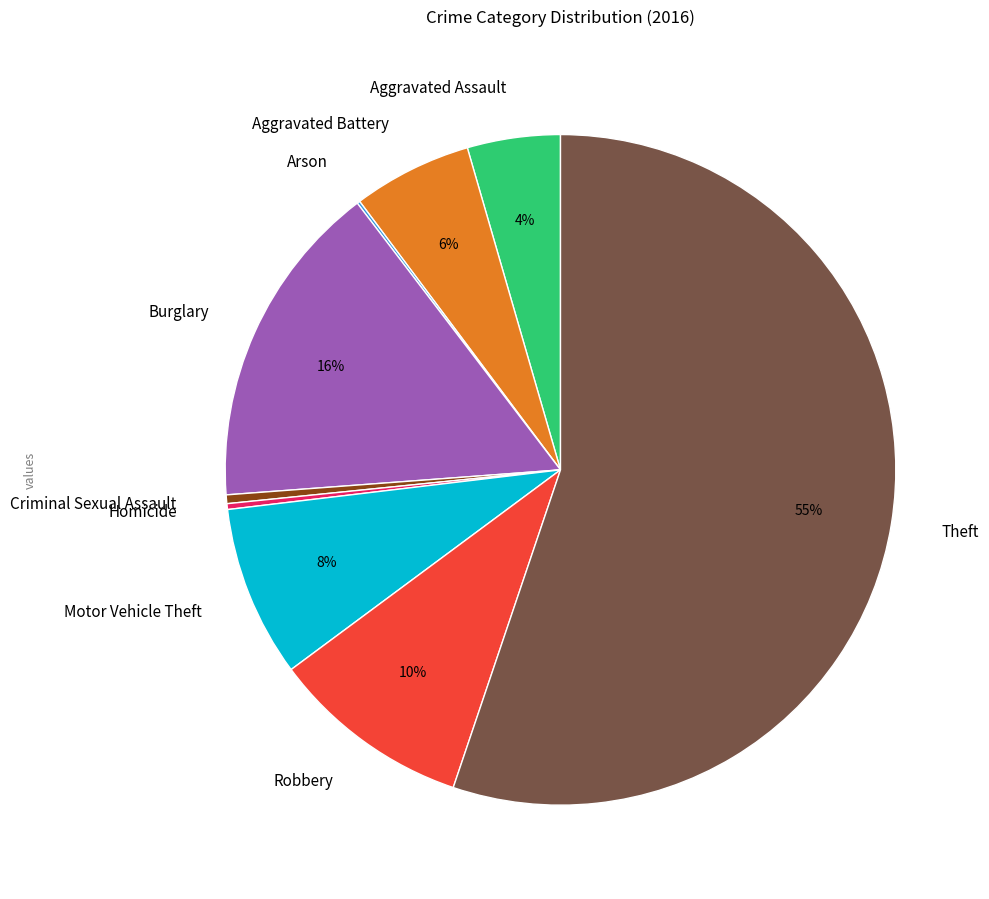

What is the largest slice in the pie chart?

Theft